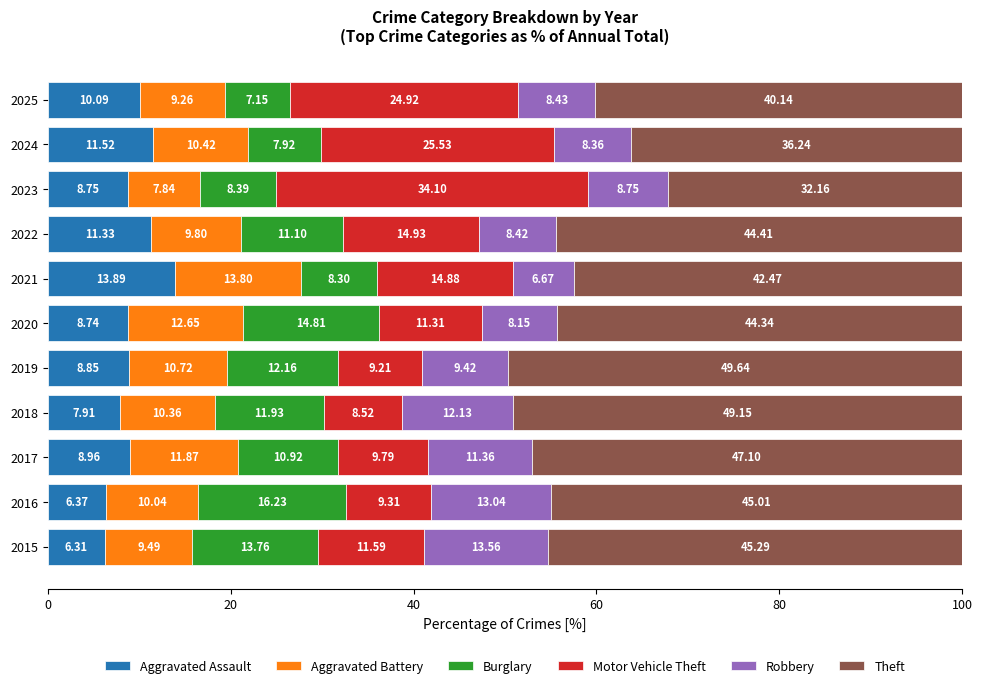

What is the total value across all series at 2020?

100.0